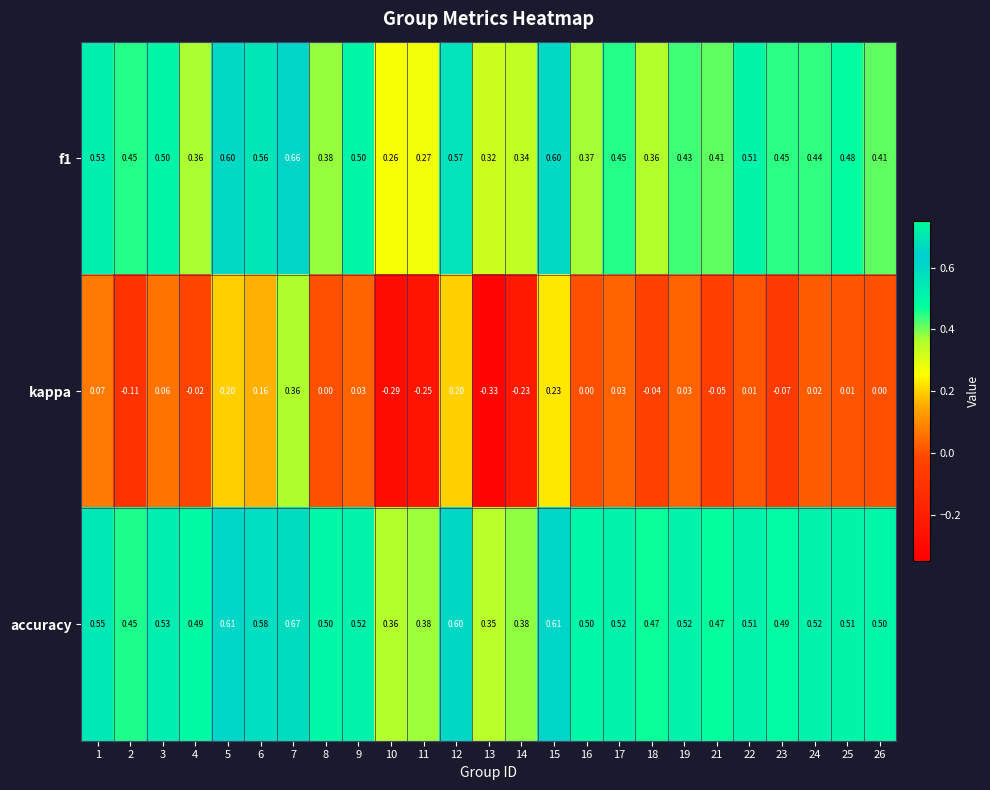

Which series has the largest total across all categories?

accuracy